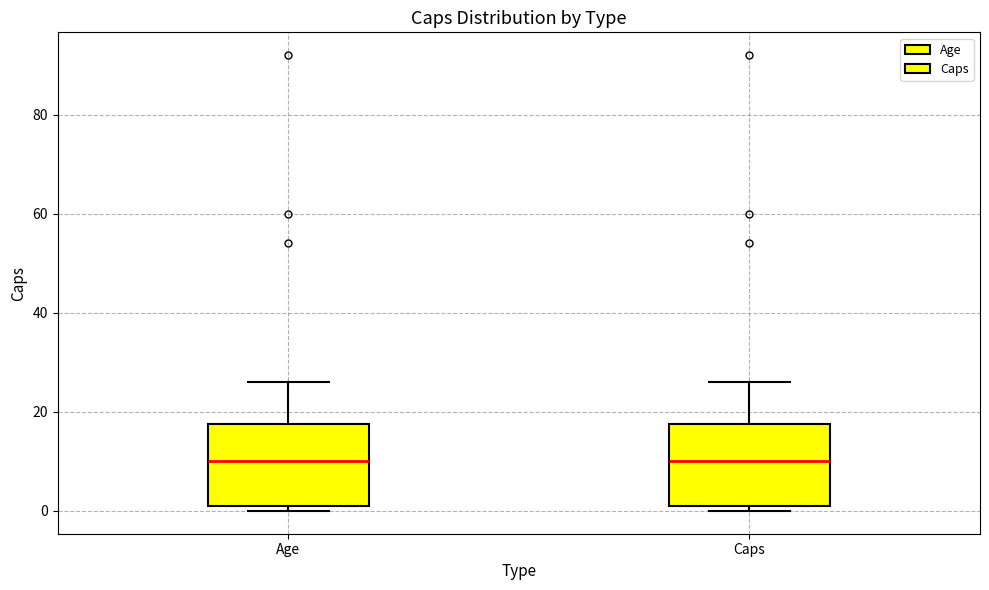

Reading left to right, read every box against the y-axis: the position of its median line, the range the box covers, and the ends of its whiskers. The values are not printed on the chart, so give them approximately, as read against the axis.

Age: median 10, box 2 to 18, whiskers 0 to 26
Caps: median 10, box 2 to 18, whiskers 0 to 26